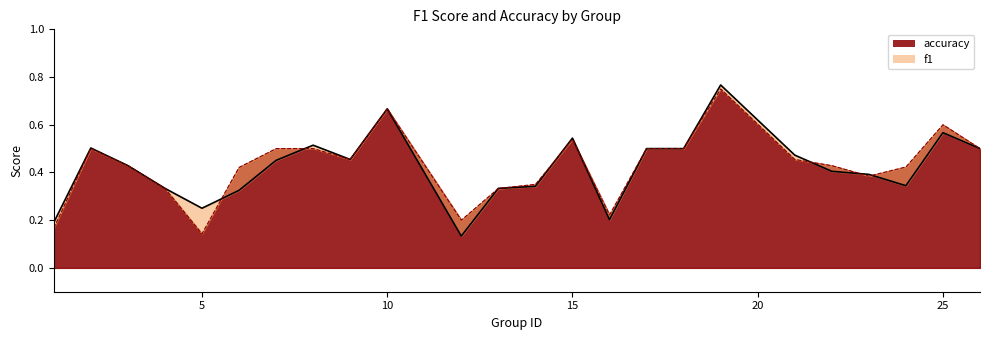

What value does the f1 series have at 10?

0.7